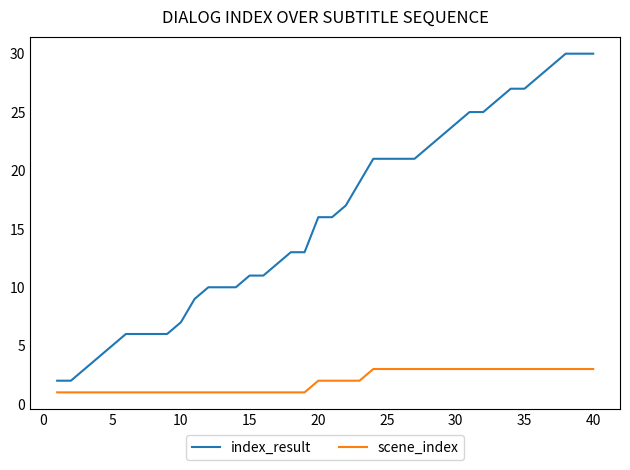

Which series has the largest range (max minus min)?

index_result